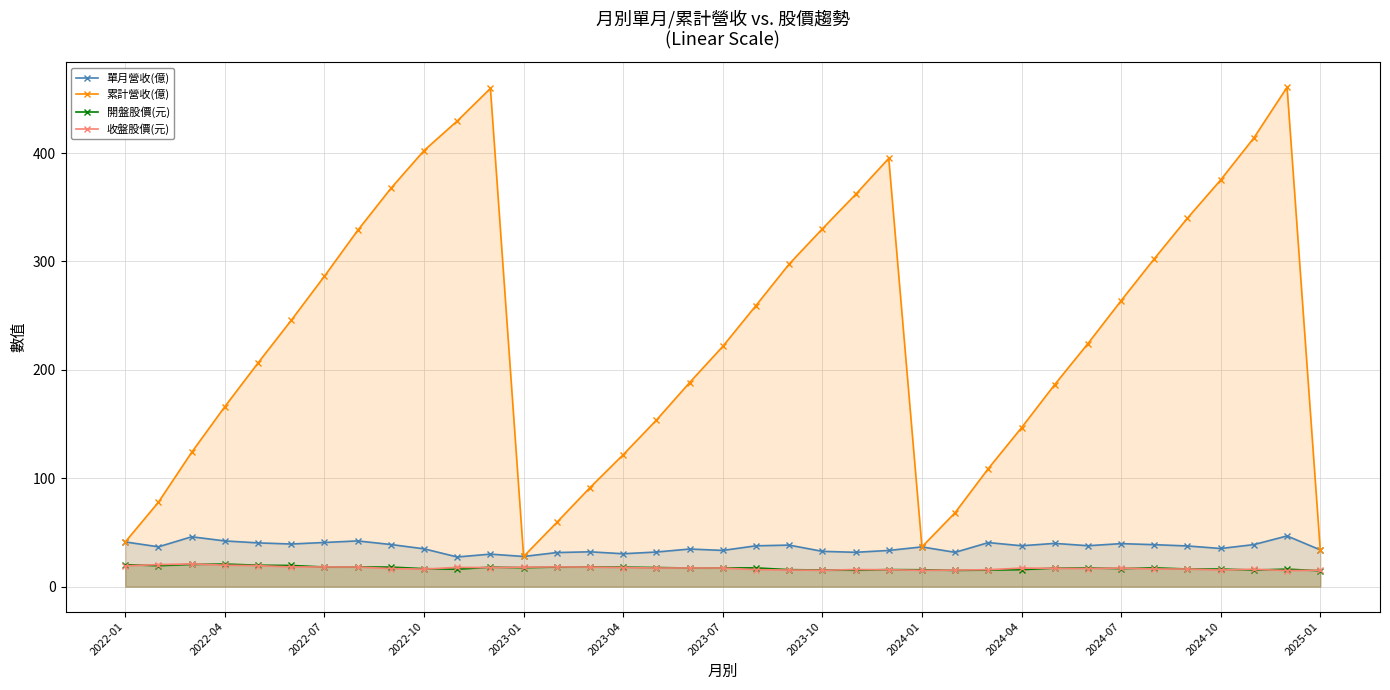

Rank the series by their maximum value, from lowest to highest.

開盤股價(元), 收盤股價(元), 單月營收(億), 累計營收(億)